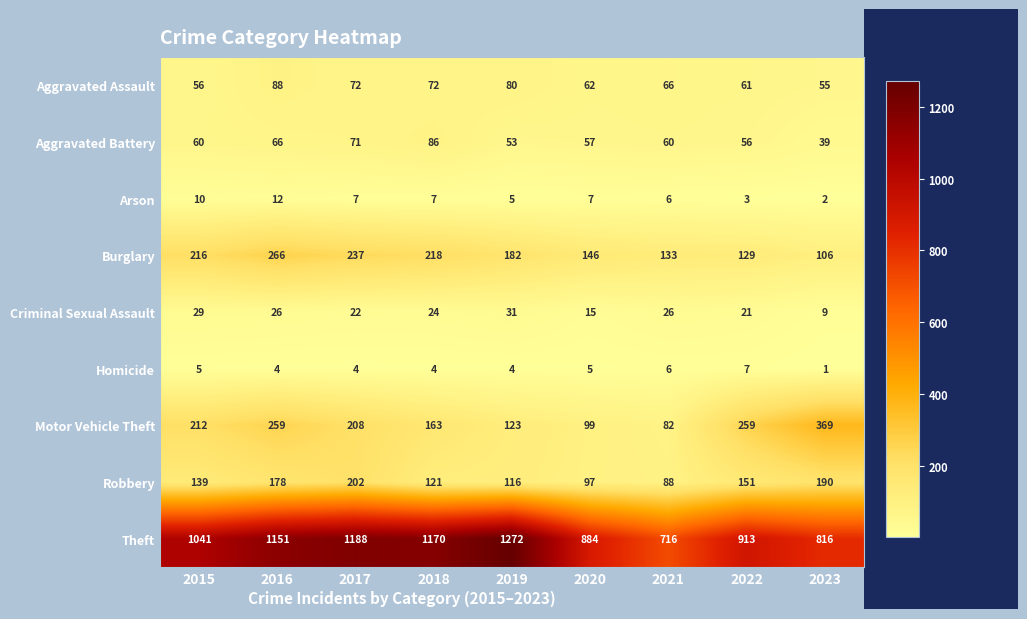

What is the difference between the Aggravated Battery values at 2020 and 2018?

29